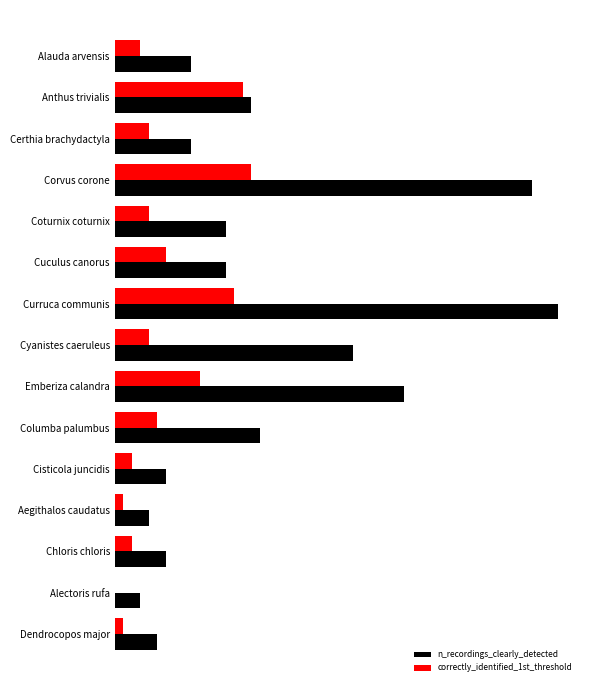

Which series has the widest spread of values?

n_recordings_clearly_detected